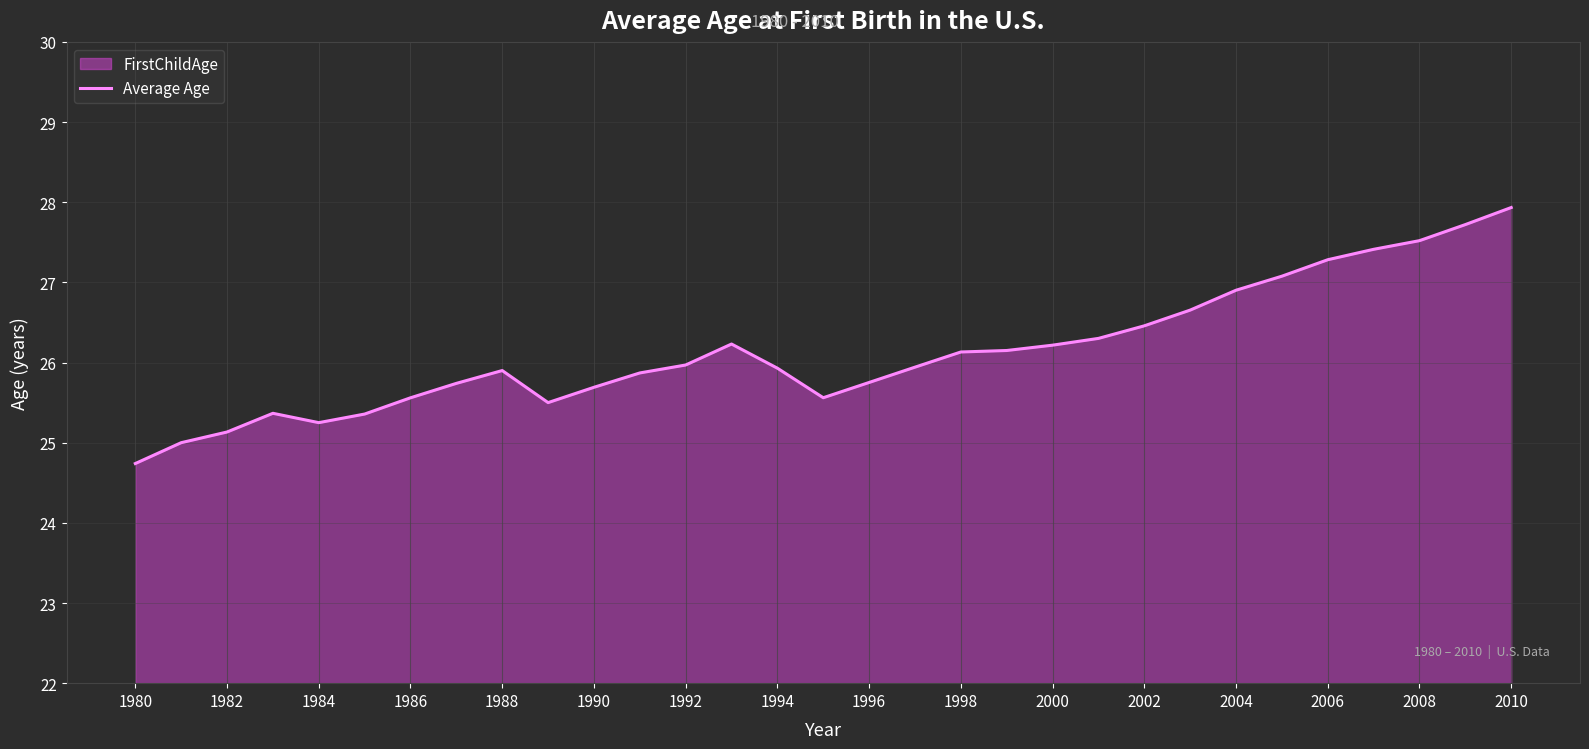

What is the greatest value displayed?

27.9